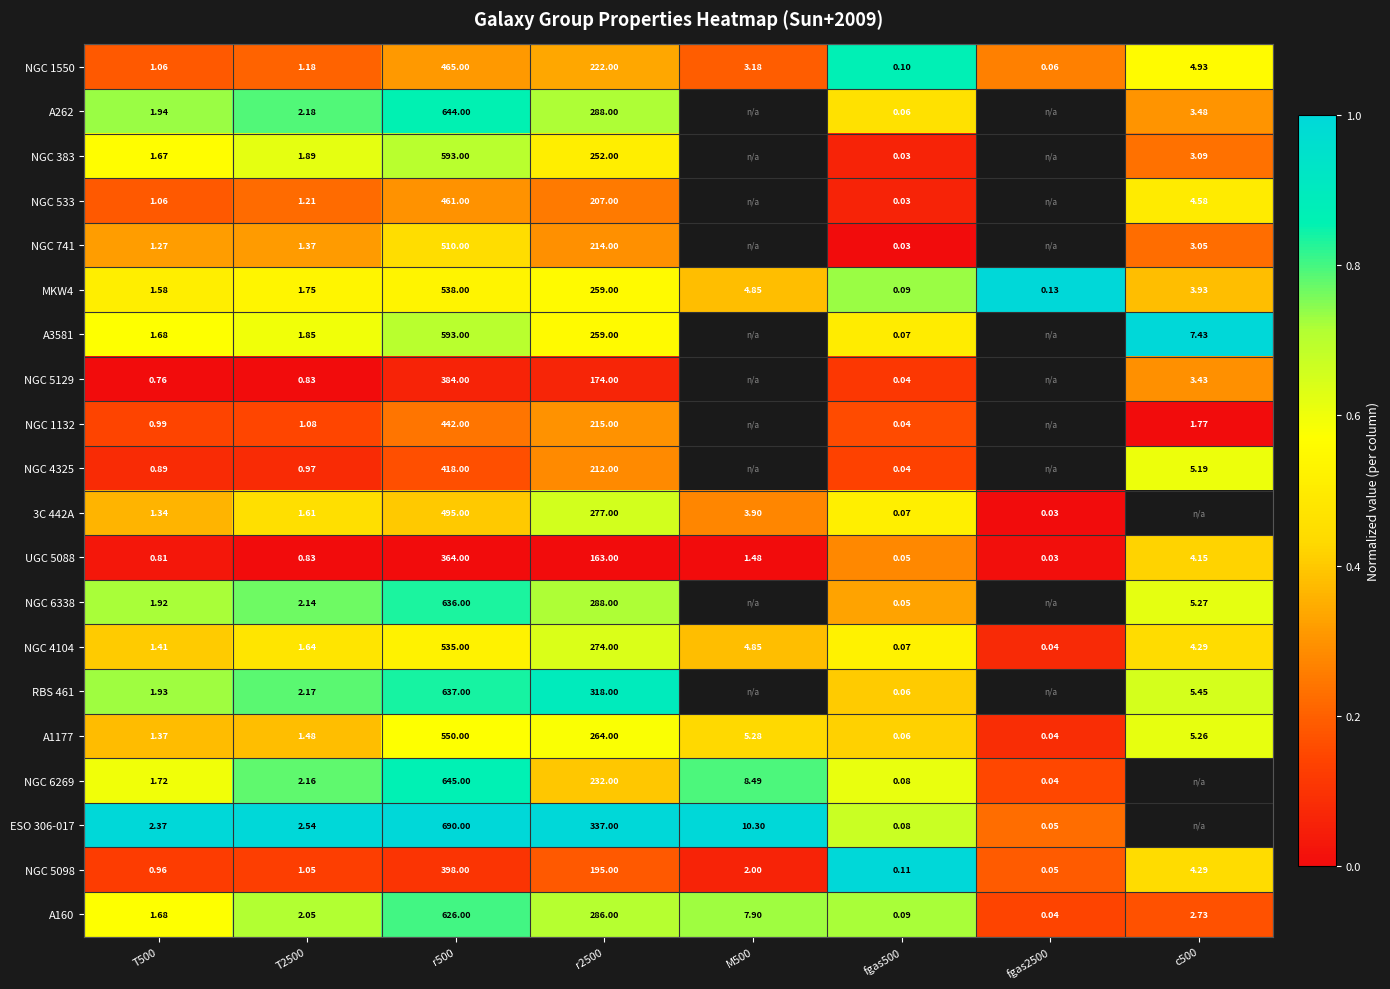

Is the value of NGC 1550 at r2500 greater than the value of RBS 461 at r2500?

No